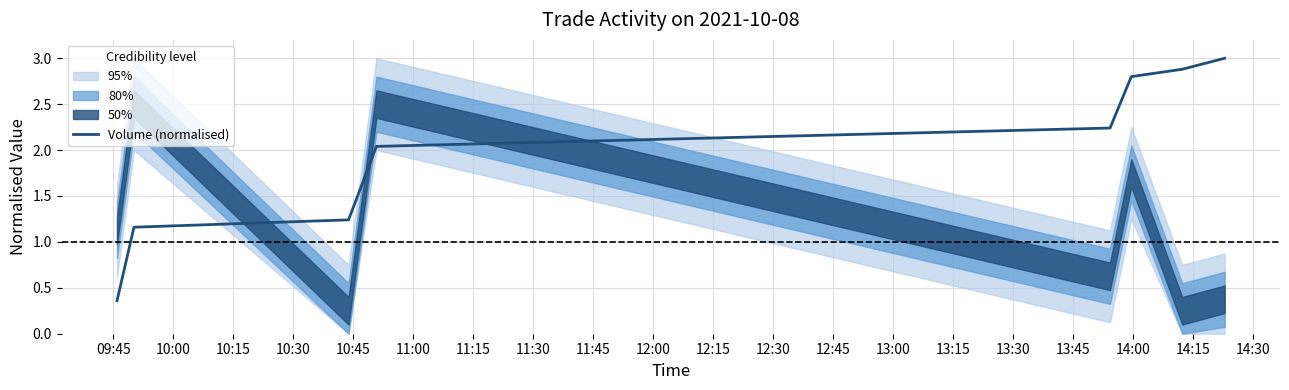

True or false: the data has more than 1 interior local peaks.

False